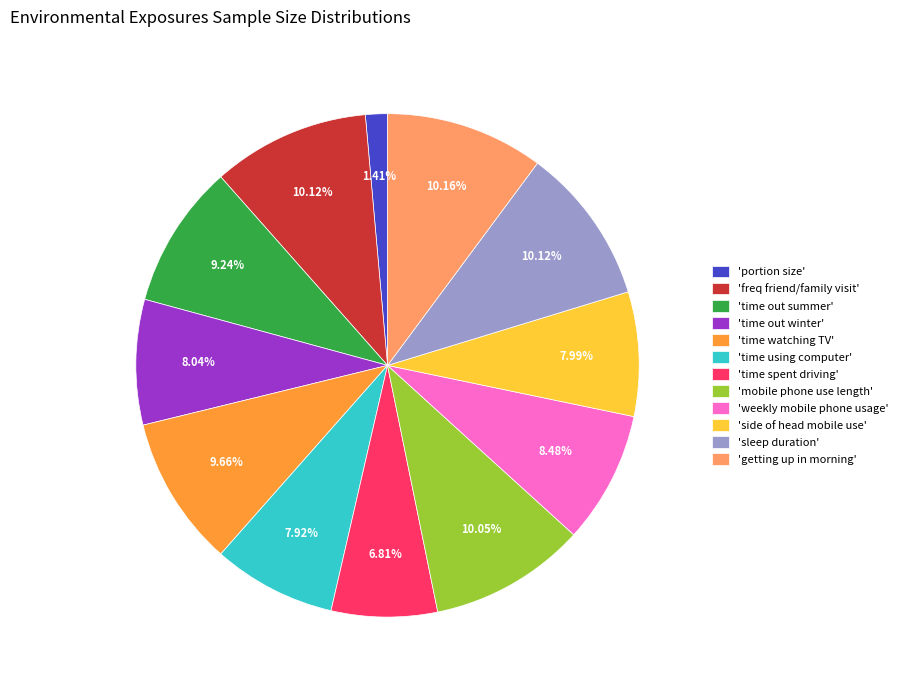

Is there any slice that represents more than half of the pie?

No